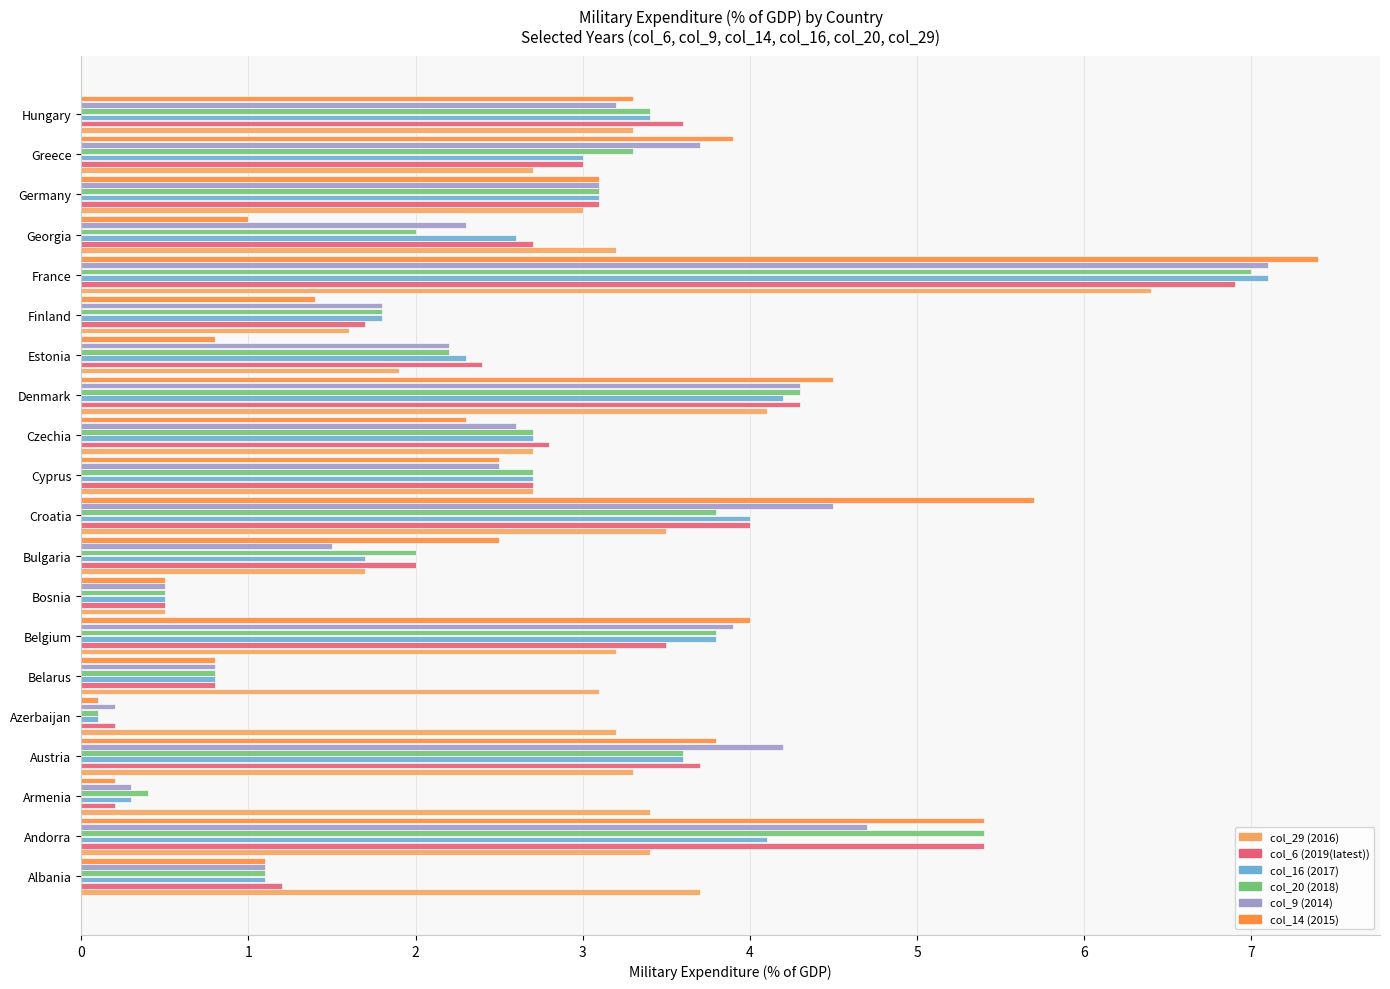

What is the spread (max minus min) of values at Georgia?

2.2